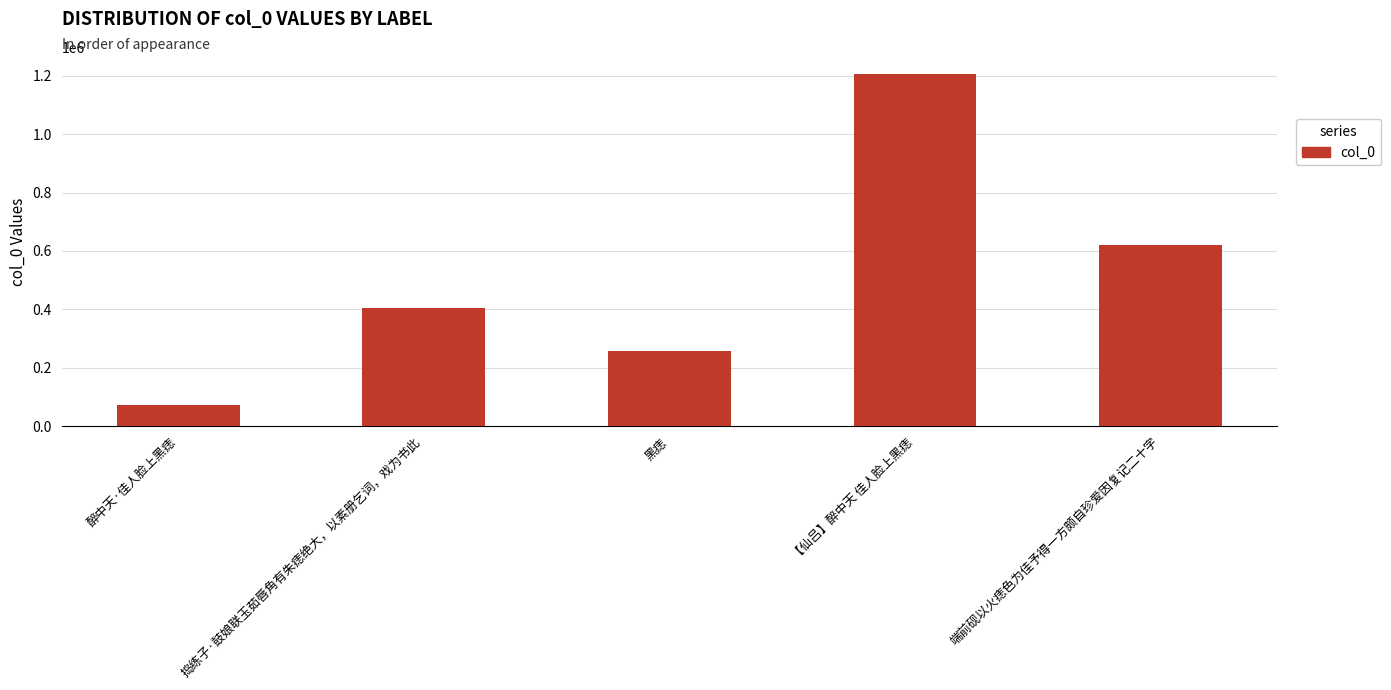

Reading left to right, what are all the values shown in this chart?

醉中天·佳人脸上黑痣=72165	捣练子·鼓娘联玉茹唇角有朱痣绝大，以素册乞词，戏为书此=404789	黑痣=257672	【仙吕】醉中天 佳人脸上黑痣=1204124	端前砚以火痣色为佳予得一方颇自珍爱因复记二十字=621349